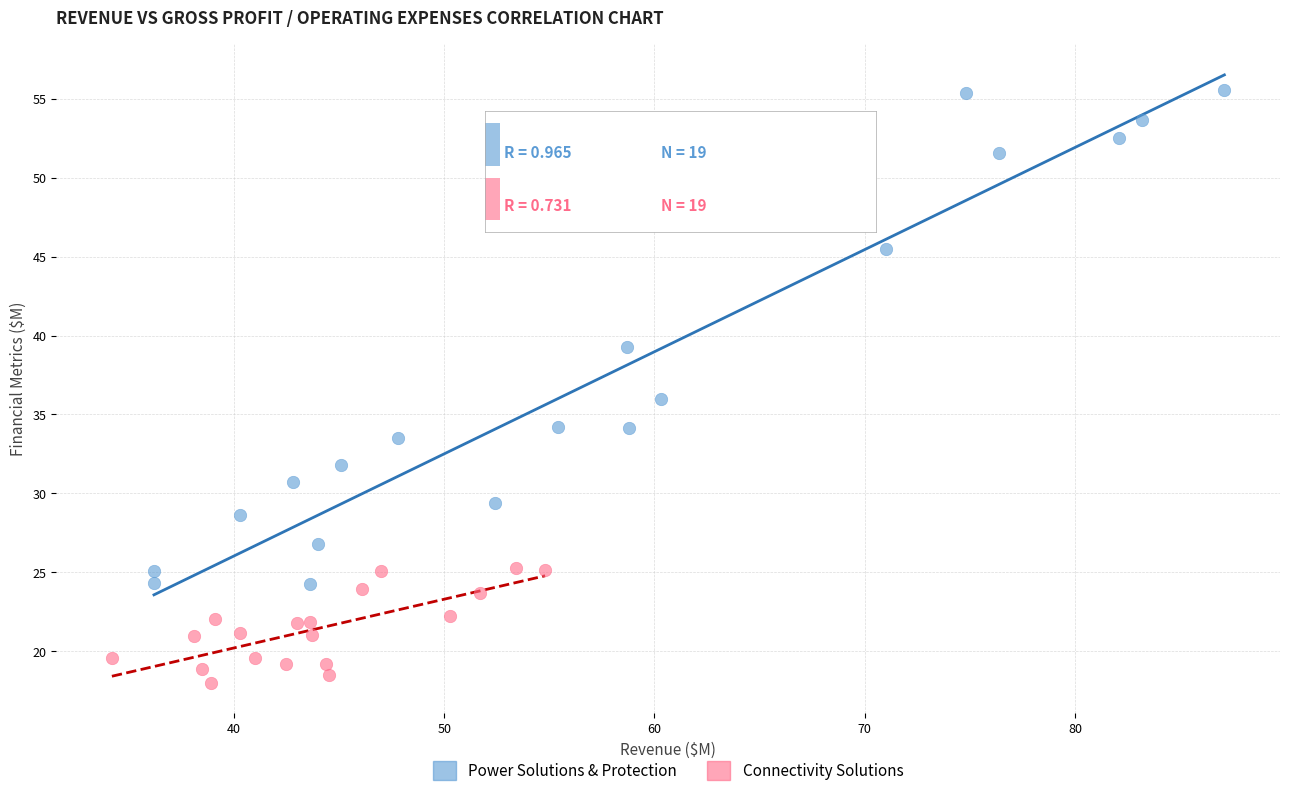

Which series contains the lowest Y value?

Connectivity Solutions